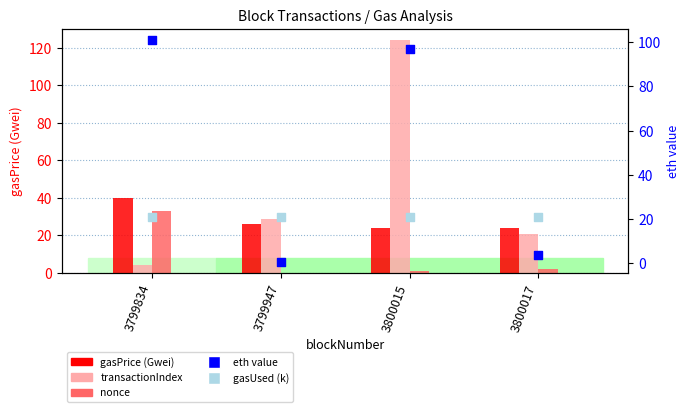

At how many categories does at least one series exceed 42?

2